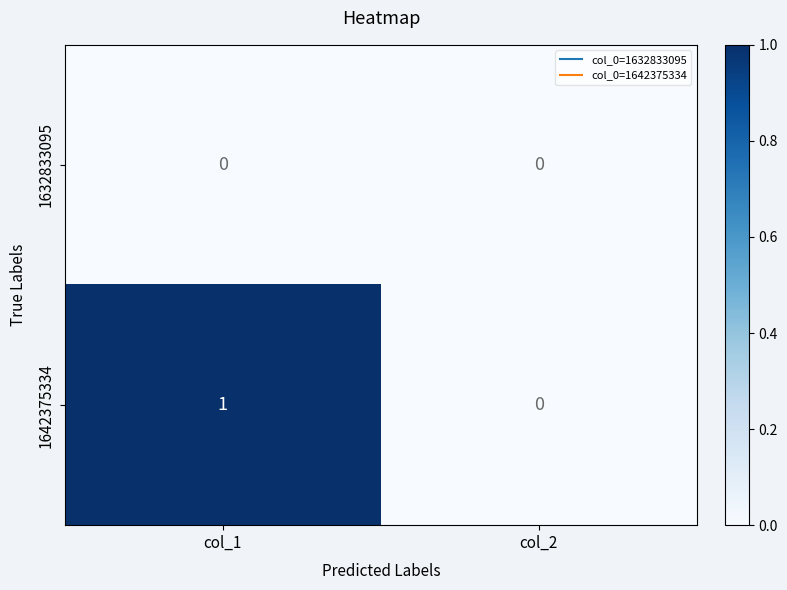

Is the value of 1642375334 at col_1 greater than the value of 1632833095 at col_1?

Yes